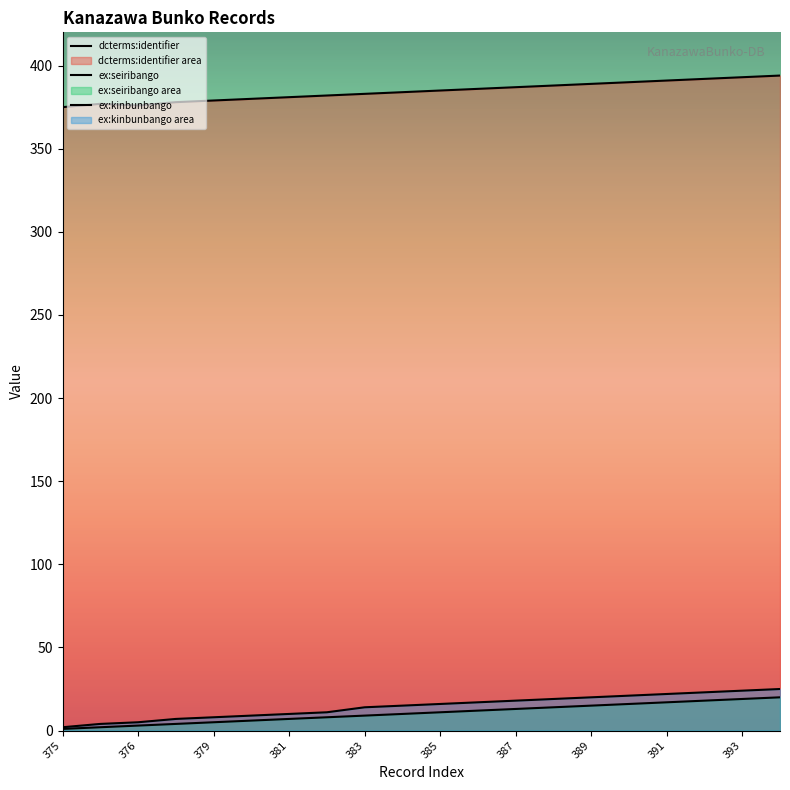

True or false: ex:kinbunbango and ex:seiribango cross at least once.

False